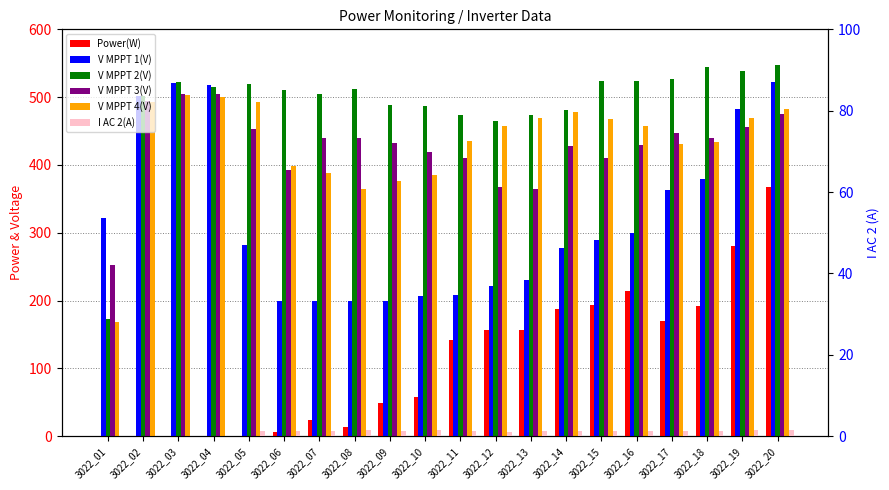

Reading left to right, list all the values displayed in this chart.

Power(W): 0.0	0.0	0.0	0.0	1.0	6.0	24.0	13.0	49.0	58.0	142.0	157.0	157.0	187.0	193.0	214.0	170.0	192.0	281.0	368.0
V MPPT 1(V): 321.9	501.4	521.5	517.5	282.0	199.4	199.7	199.6	199.8	206.8	208.6	221.5	229.9	278.0	289.7	299.0	363.1	378.6	482.5	521.7
V MPPT 2(V): 172.4	501.5	521.7	515.3	519.5	510.5	504.5	511.5	488.6	486.5	474.2	465.5	473.6	480.5	523.3	523.3	527.4	544.1	538.8	547.3
V MPPT 3(V): 253.1	495.0	504.9	504.2	453.5	392.2	439.5	439.4	432.5	418.8	409.6	367.9	363.9	427.4	410.4	430.0	447.7	440.1	455.3	475.7
V MPPT 4(V): 168.4	492.9	503.2	499.6	492.5	398.1	388.1	364.4	375.8	385.6	435.5	456.8	469.4	477.6	467.5	458.0	430.8	433.5	469.2	482.5
I AC 2(A): 0.0	0.0	0.0	0.0	1.4	1.4	1.2	1.5	1.3	1.5	1.4	1.1	1.3	1.3	1.3	1.3	1.4	1.3	1.5	1.6